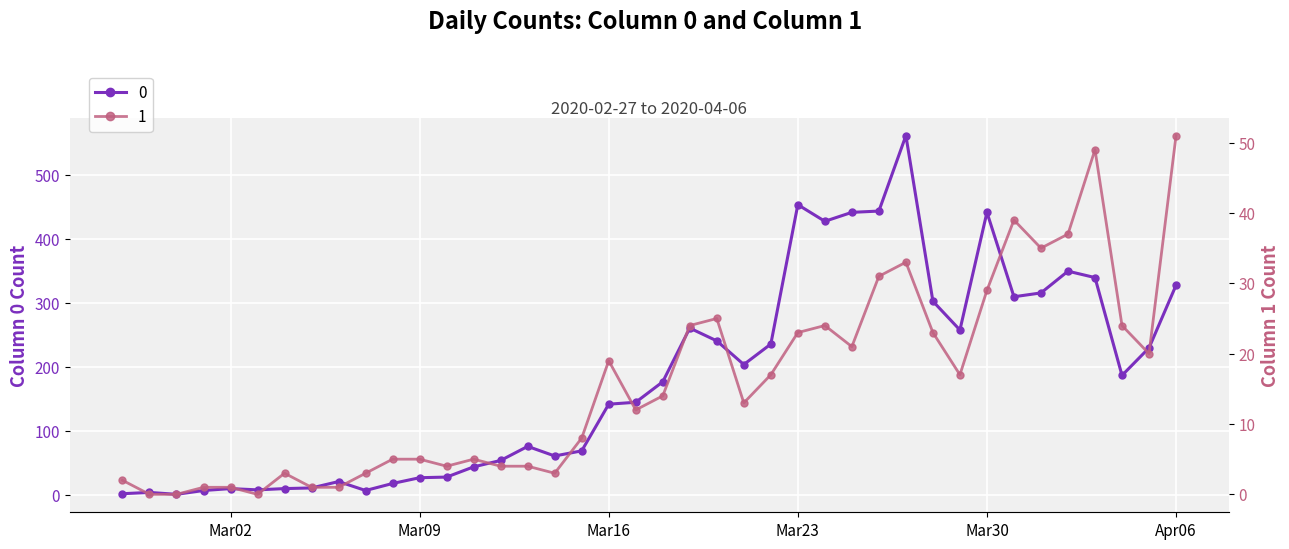

Rank the categories by 1 value from lowest to highest.

2020-02-28, 2020-02-29, 2020-03-03, 2020-03-01, 2020-03-02, 2020-03-05, 2020-03-06, 2020-02-27, 2020-03-04, 2020-03-07, 2020-03-14, 2020-03-10, 2020-03-12, 2020-03-13, 2020-03-08, 2020-03-09, 2020-03-11, 2020-03-15, 2020-03-17, 2020-03-21, 2020-03-18, 2020-03-22, 2020-03-29, 2020-03-16, 2020-04-05, 2020-03-25, 2020-03-23, 2020-03-28, 2020-03-19, 2020-03-24, 2020-04-04, 2020-03-20, 2020-03-30, 2020-03-26, 2020-03-27, 2020-04-01, 2020-04-02, 2020-03-31, 2020-04-03, 2020-04-06